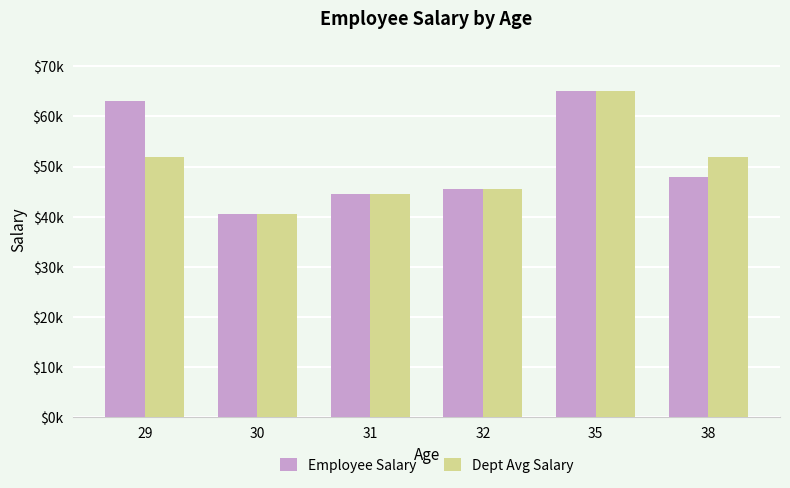

Reading left to right, list all the values displayed in this chart.

Employee Salary: 63000	40500	44500	45500	65000	48000
Dept Avg Salary: 52000	40500	44500	45500	65000	52000